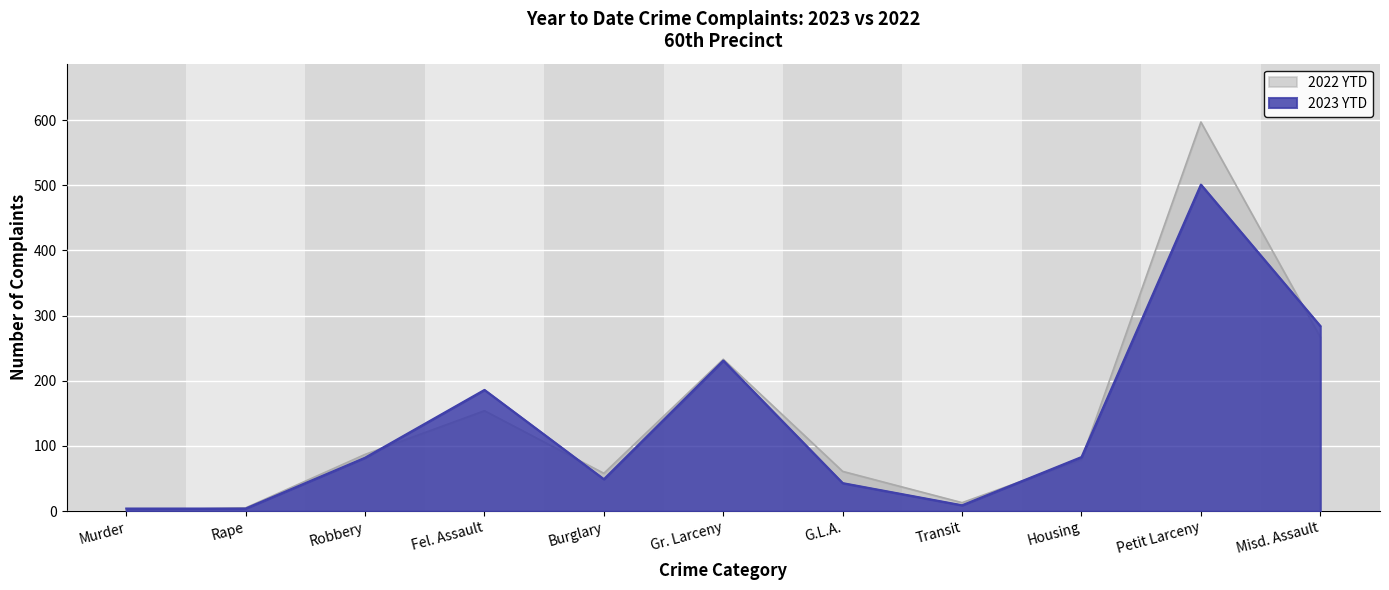

How many lines are shown in the chart?

2